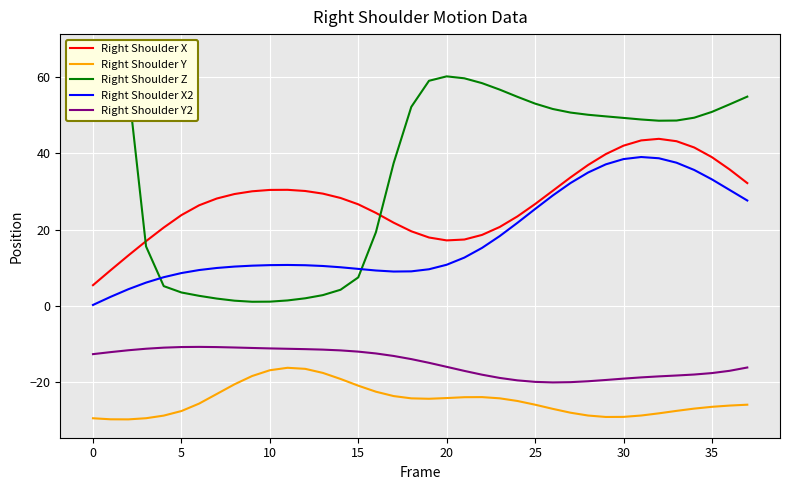

True or false: Right Shoulder X and Right Shoulder Y2 cross at least once.

False